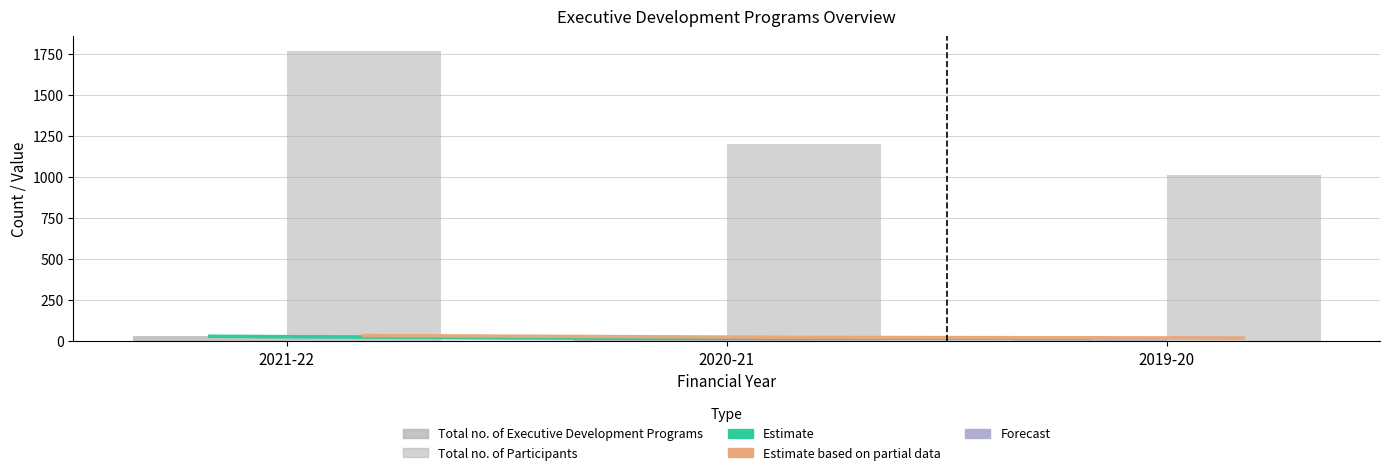

Which series has the largest total across all categories?

Total no. of Participants